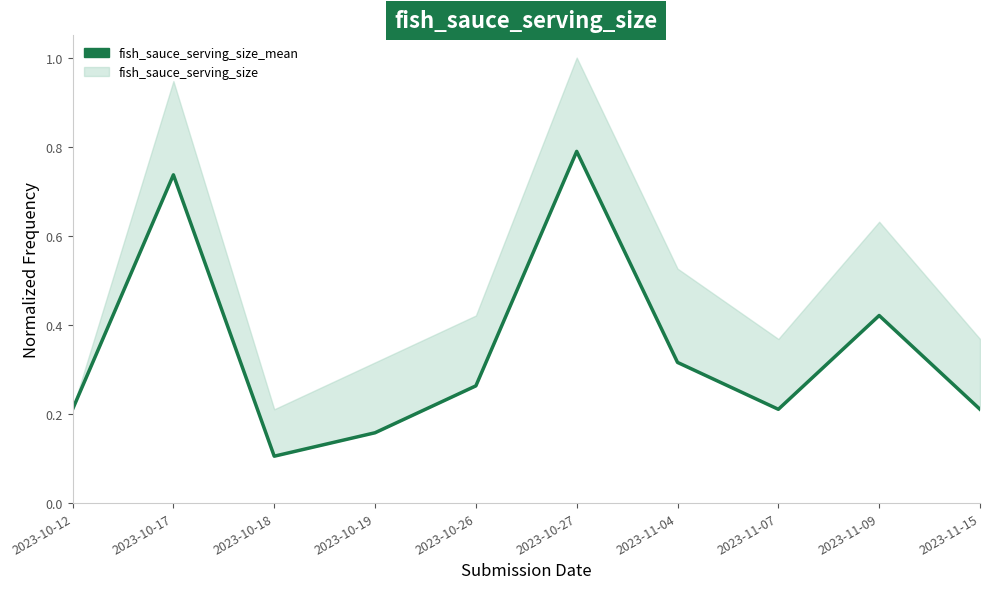

How many points are lower than both their immediate neighbors (excluding endpoints)?

2